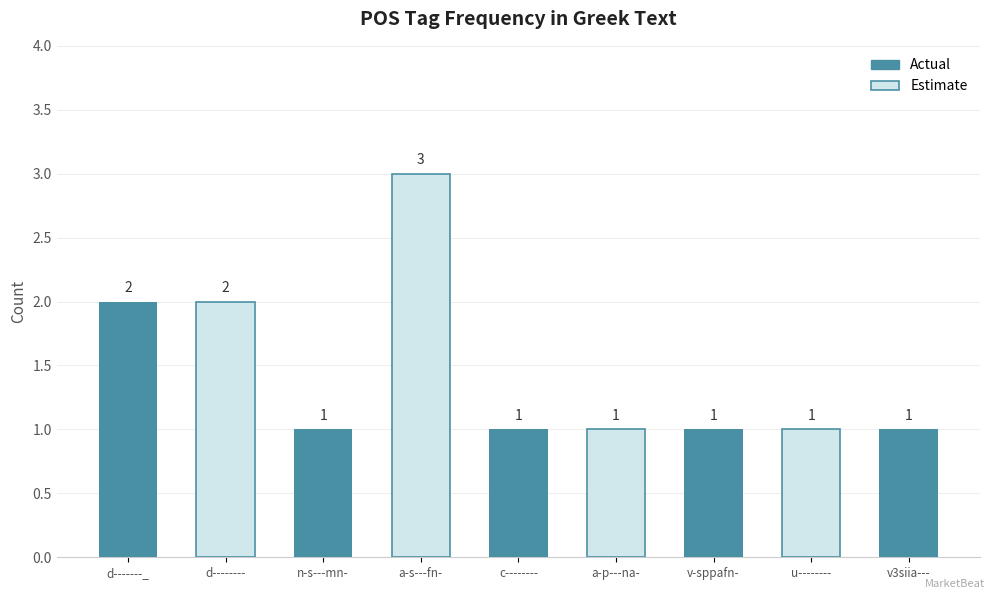

What position from the left is a-s---fn-?

4